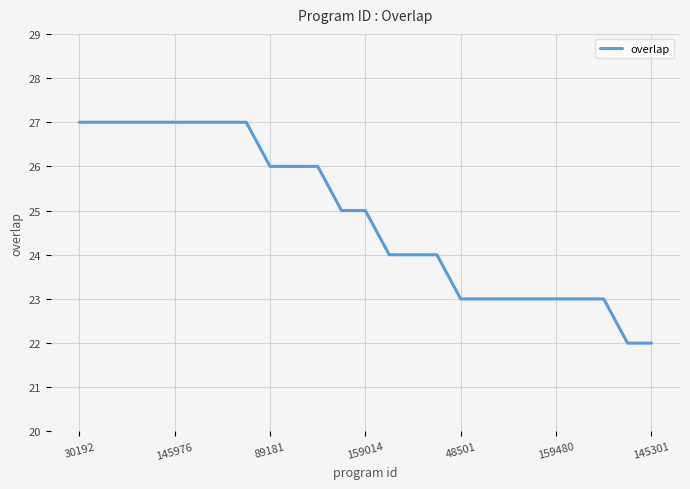

What is the smallest value displayed?

22